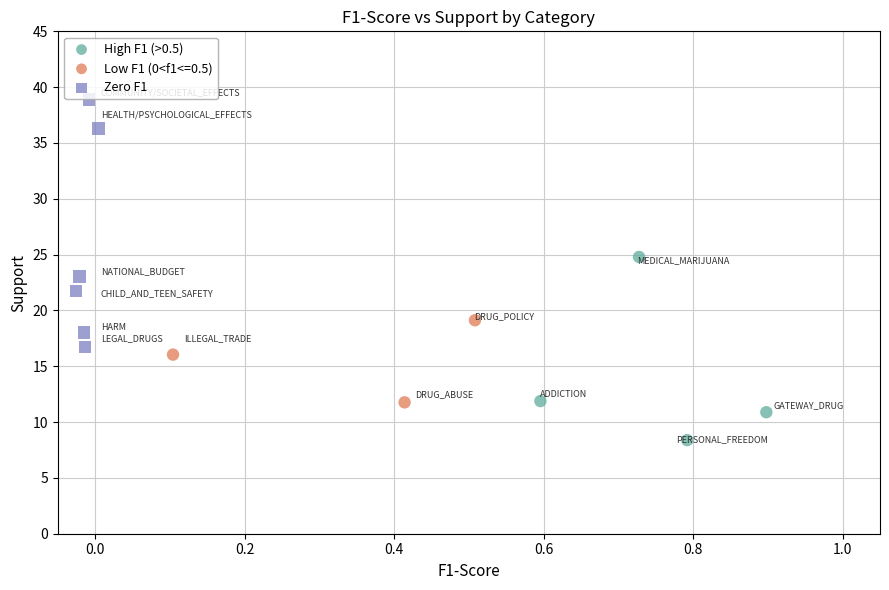

Which series has the widest spread of Y values?

Zero F1